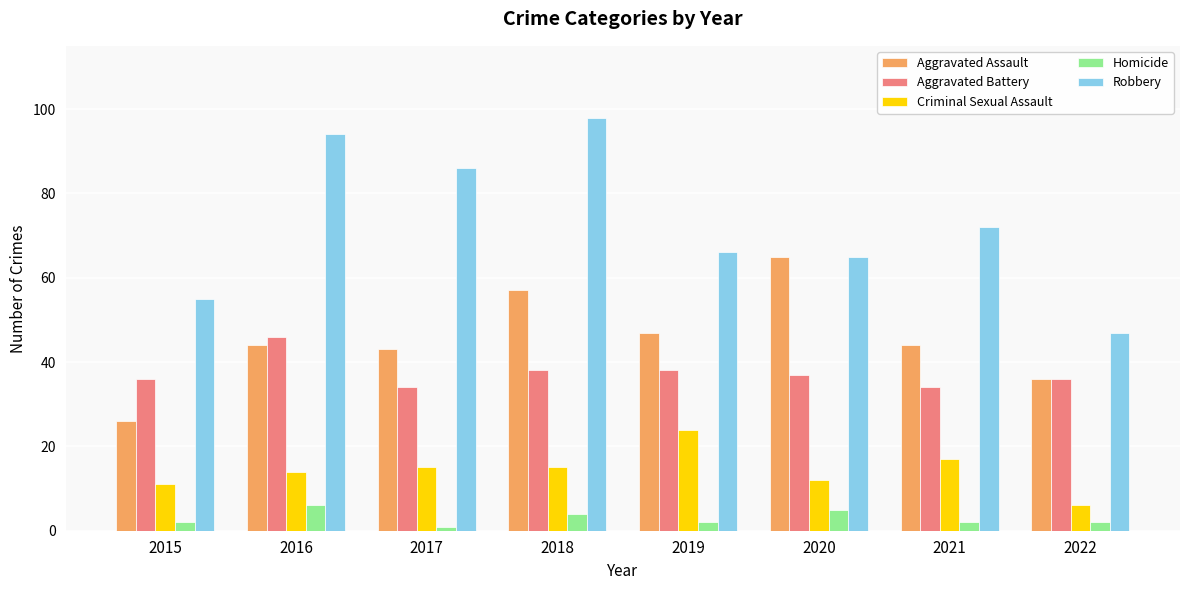

At how many categories does at least one series exceed 87?

2